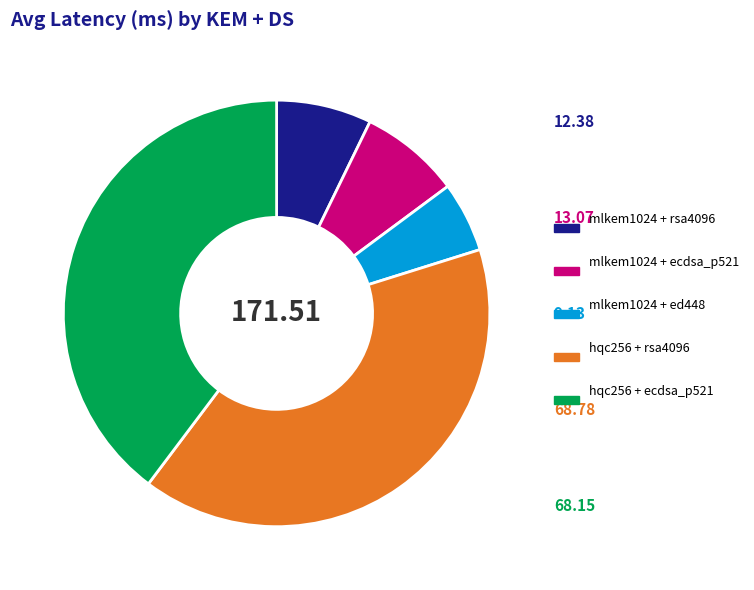

Which has a higher value, hqc256 + rsa4096 or mlkem1024 + ed448?

hqc256 + rsa4096